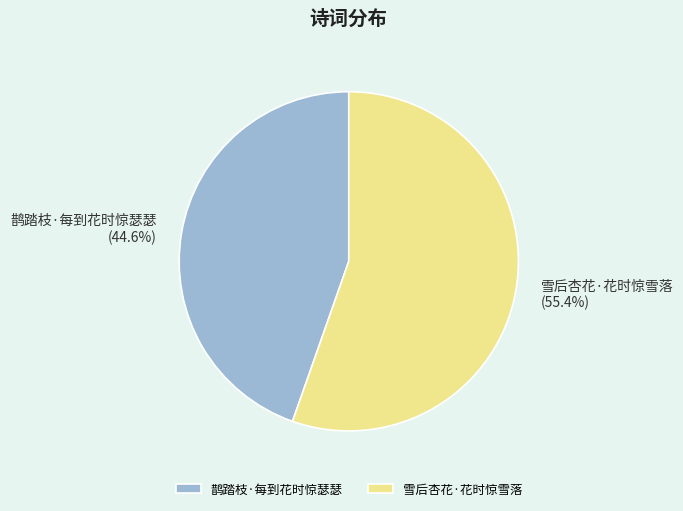

How much of the chart is everything except 鹊踏枝·每到花时惊瑟瑟?

55.4%